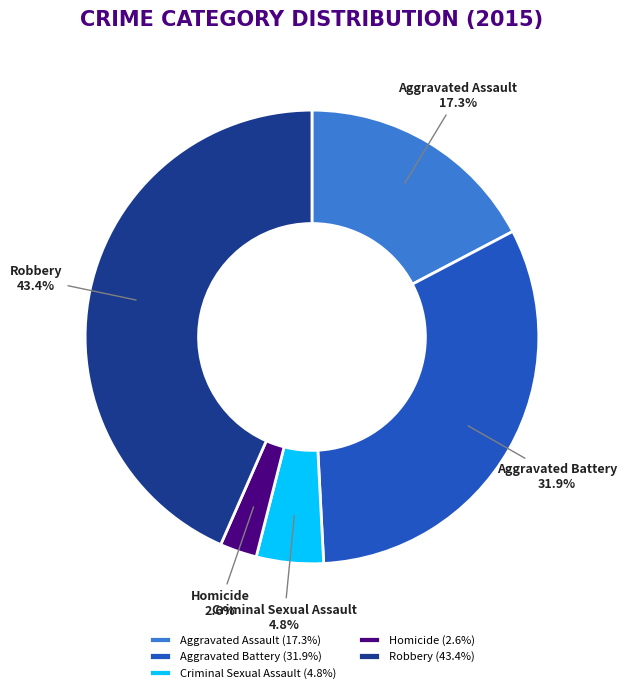

To the nearest percent, what is the combined percentage of Robbery and Homicide?

46%